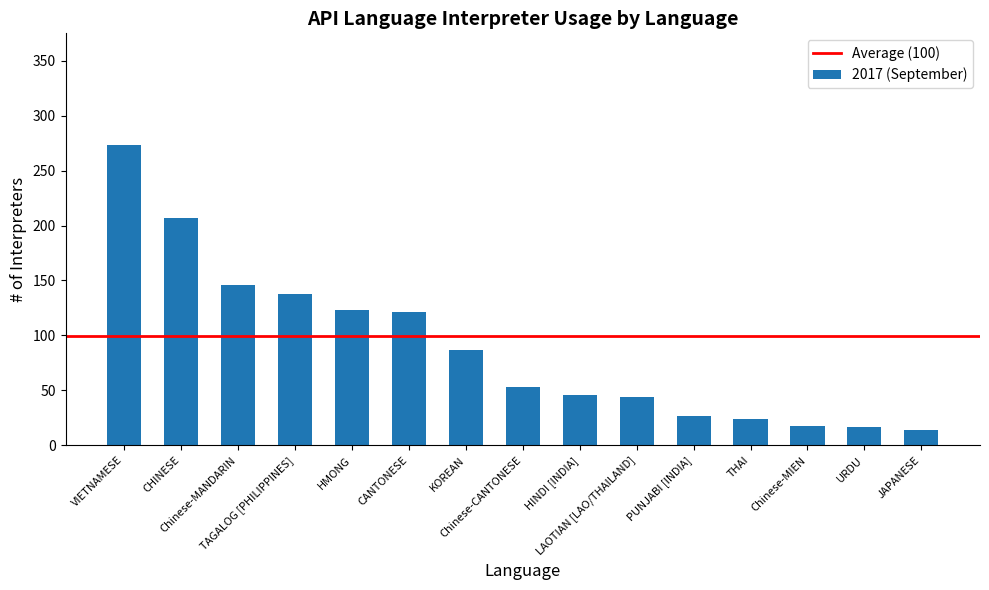

What is the greatest value displayed?

273